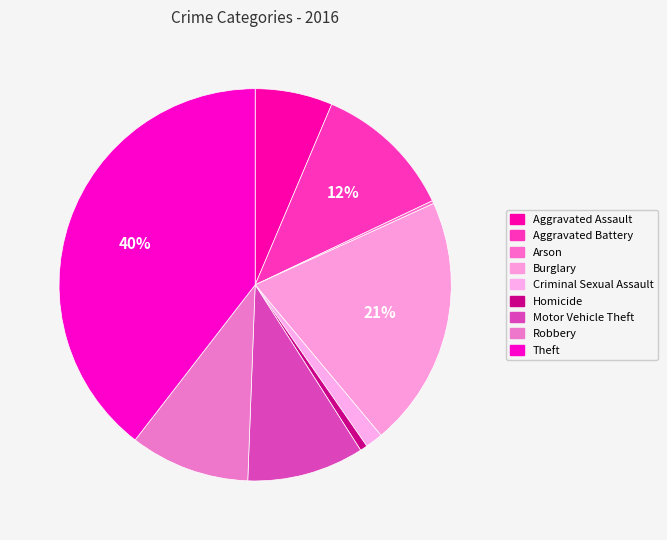

Does any single category account for the majority?

No